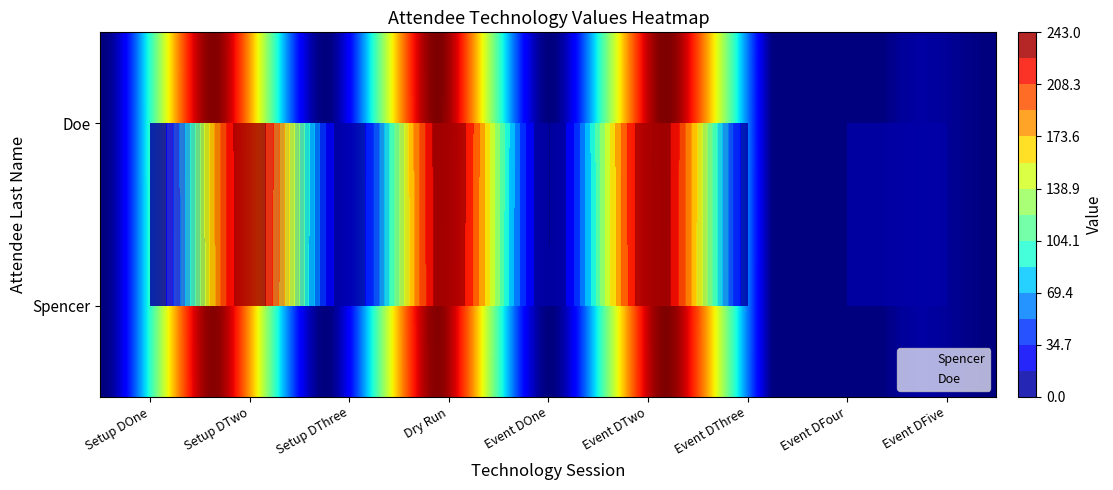

Is it true that Spencer equals 89 at Setup Day Two Technology?

False